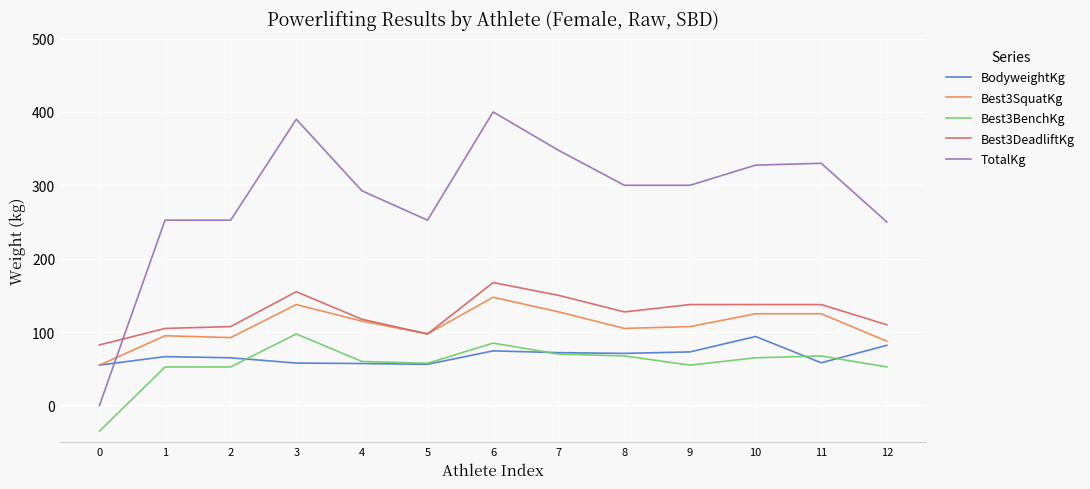

At how many categories does at least one series exceed 222?

12